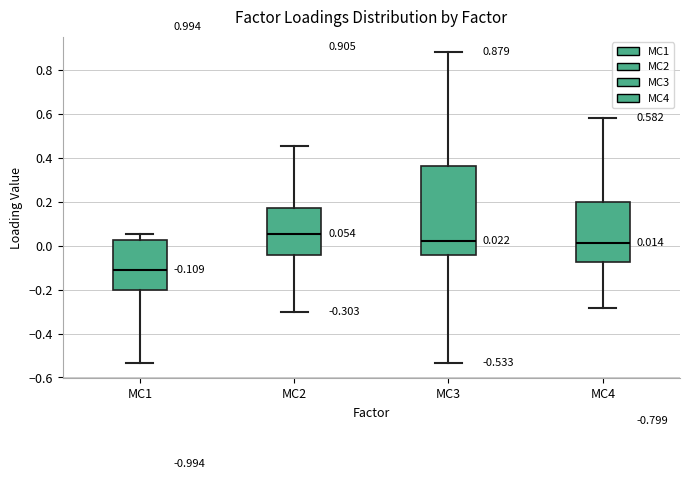

Which box has the highest median line?

MC2